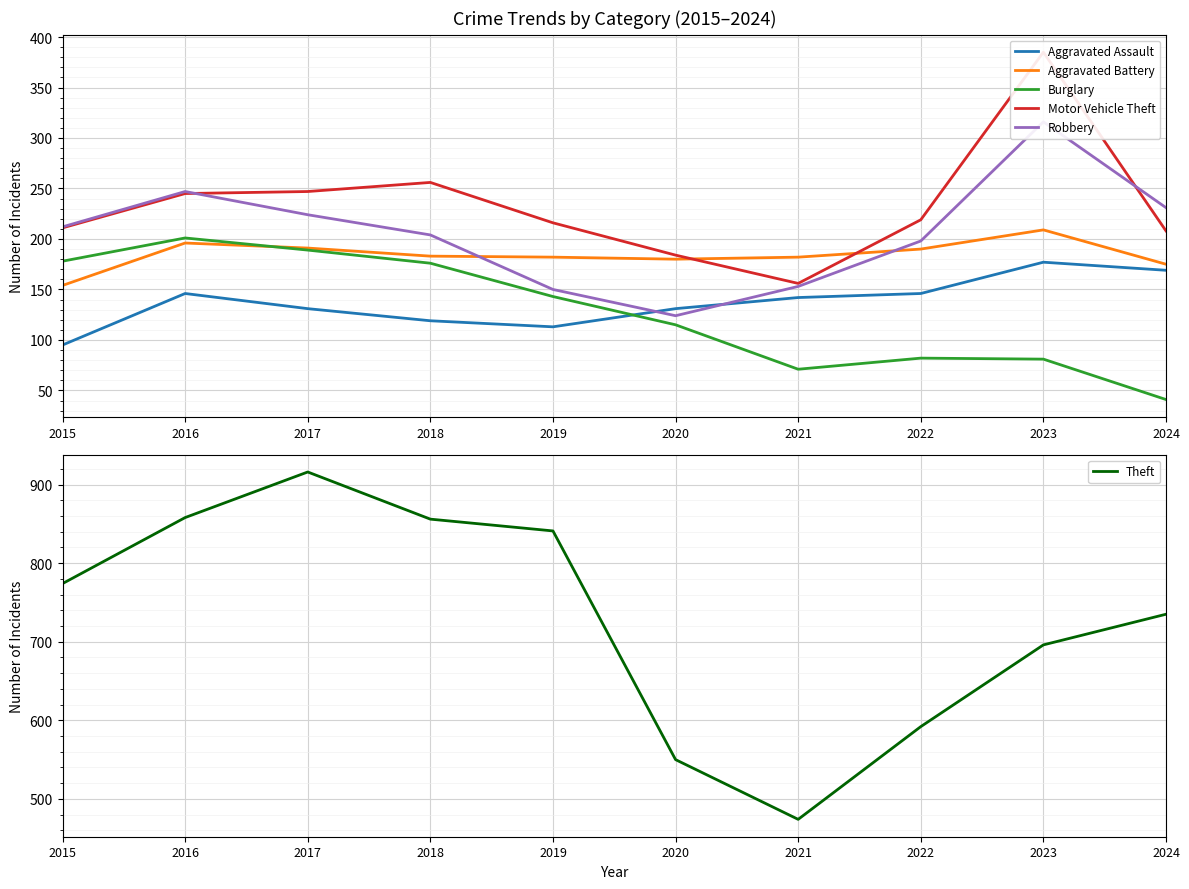

Which series has the largest range (max minus min)?

Theft